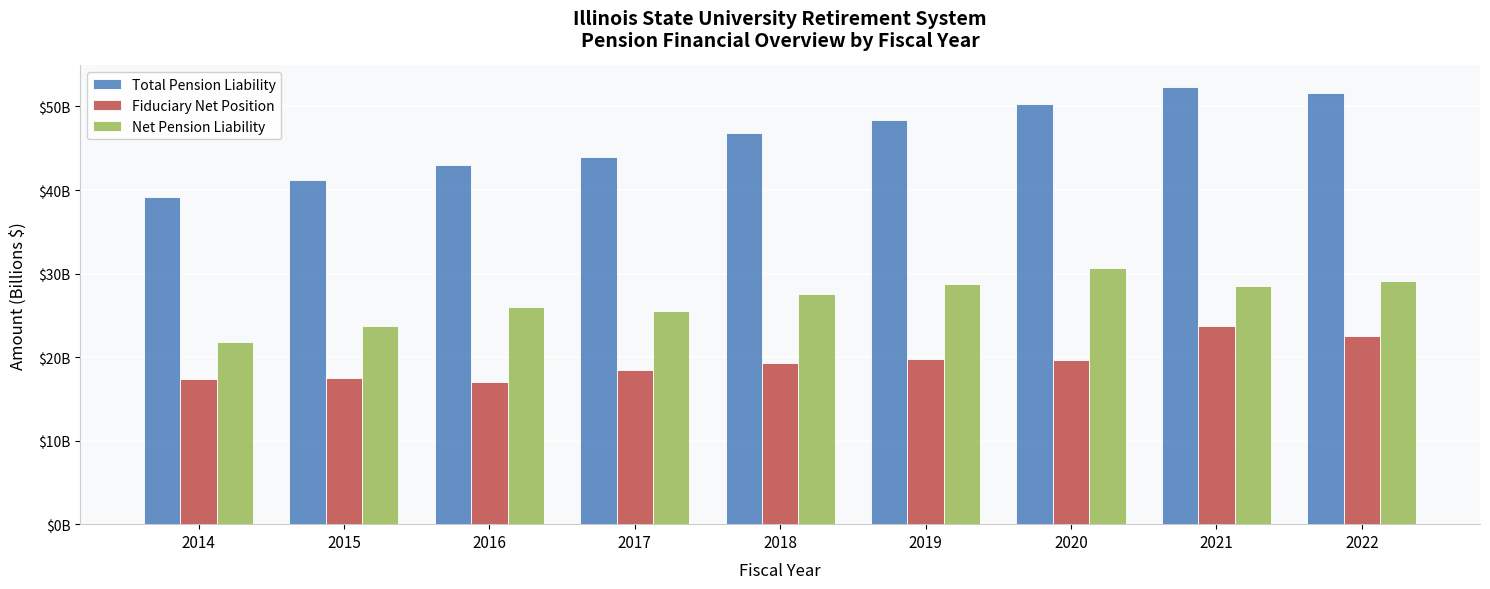

Between 2015 and 2020, which is larger?

2020